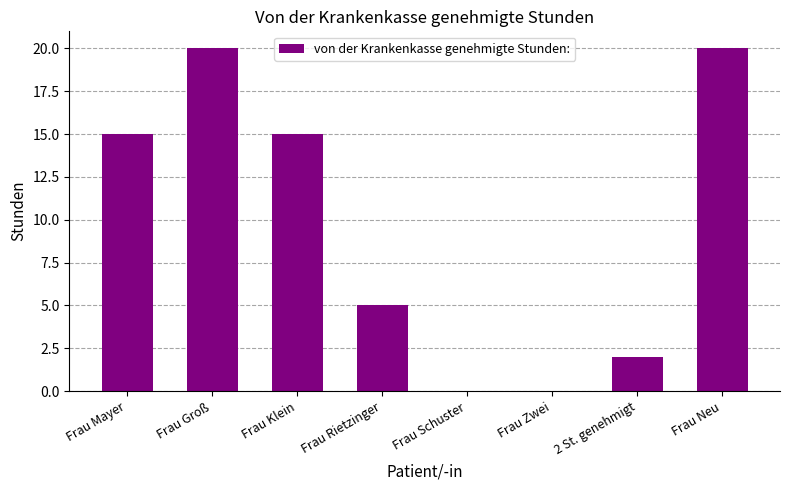

What is the average value?

10